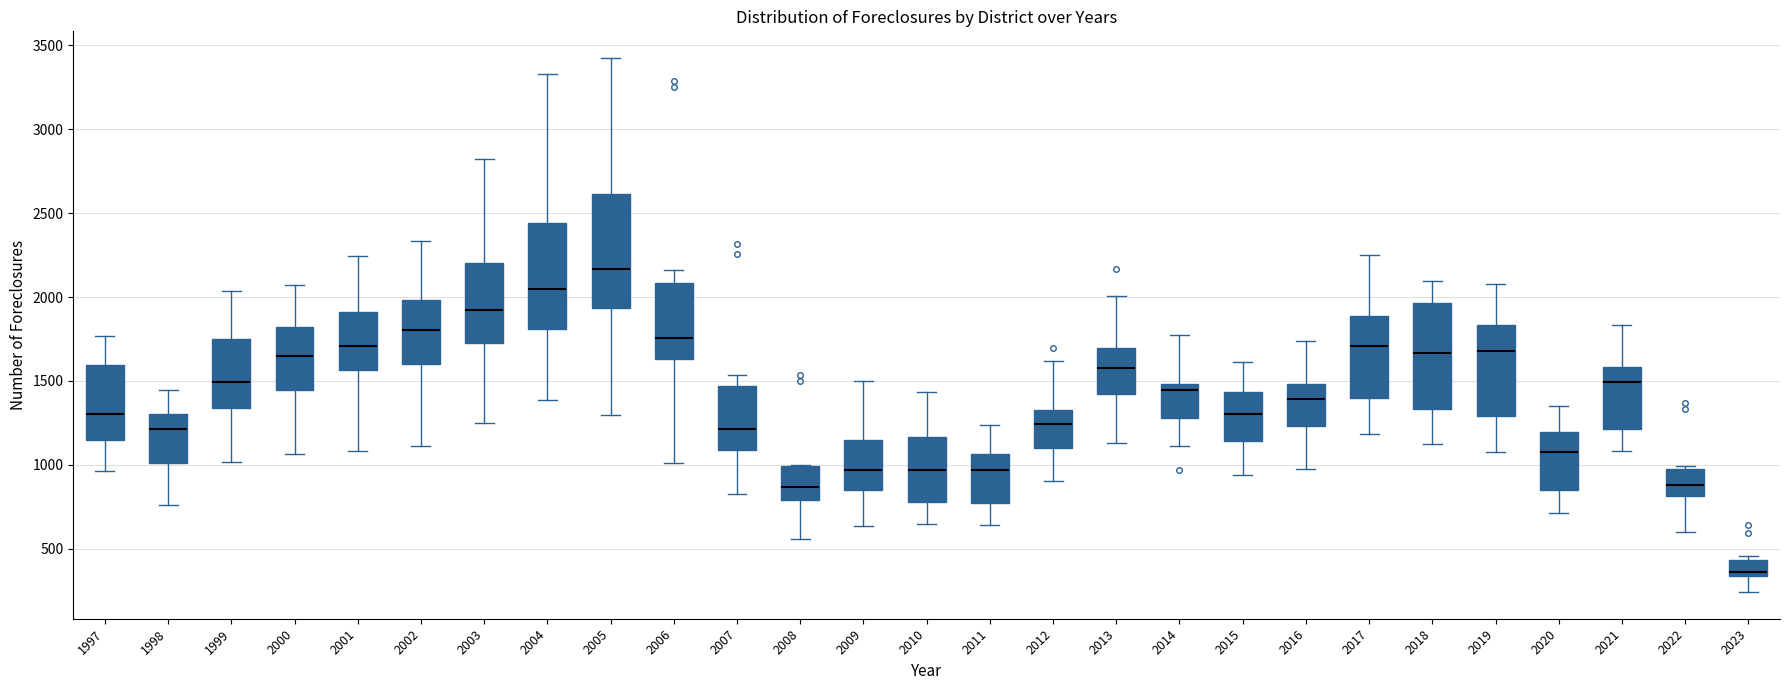

Reading left to right, read every box against the y-axis: the position of its median line, the range the box covers, and the ends of its whiskers. The values are not printed on the chart, so give them approximately, as read against the axis.

1997: median 1300, box 1150 to 1600, whiskers 950 to 1750
1998: median 1200, box 1000 to 1300, whiskers 750 to 1450
1999: median 1500, box 1350 to 1750, whiskers 1000 to 2050
2000: median 1650, box 1450 to 1800, whiskers 1050 to 2050
2001: median 1700, box 1550 to 1900, whiskers 1100 to 2250
2002: median 1800, box 1600 to 2000, whiskers 1100 to 2350
2003: median 1900, box 1700 to 2200, whiskers 1250 to 2800
2004: median 2050, box 1800 to 2450, whiskers 1400 to 3350
2005: median 2150, box 1950 to 2600, whiskers 1300 to 3450
2006: median 1750, box 1650 to 2100, whiskers 1000 to 2150
2007: median 1200, box 1100 to 1450, whiskers 850 to 1550
2008: median 850, box 800 to 1000, whiskers 550 to 1000
2009: median 950, box 850 to 1150, whiskers 650 to 1500
2010: median 950, box 800 to 1150, whiskers 650 to 1450
2011: median 950, box 750 to 1050, whiskers 650 to 1250
2012: median 1250, box 1100 to 1350, whiskers 900 to 1600
2013: median 1600, box 1400 to 1700, whiskers 1150 to 2000
2014: median 1450, box 1300 to 1500, whiskers 1100 to 1800
2015: median 1300, box 1150 to 1450, whiskers 950 to 1600
2016: median 1400, box 1250 to 1500, whiskers 1000 to 1750
2017: median 1700, box 1400 to 1900, whiskers 1200 to 2250
2018: median 1650, box 1350 to 1950, whiskers 1100 to 2100
2019: median 1700, box 1300 to 1850, whiskers 1100 to 2100
2020: median 1100, box 850 to 1200, whiskers 700 to 1350
2021: median 1500, box 1200 to 1600, whiskers 1100 to 1850
2022: median 900, box 800 to 950, whiskers 600 to 1000
2023: median 350 (just above the box's lower edge), box 350 to 450, whiskers 250 to 450 (just above the box's upper edge)